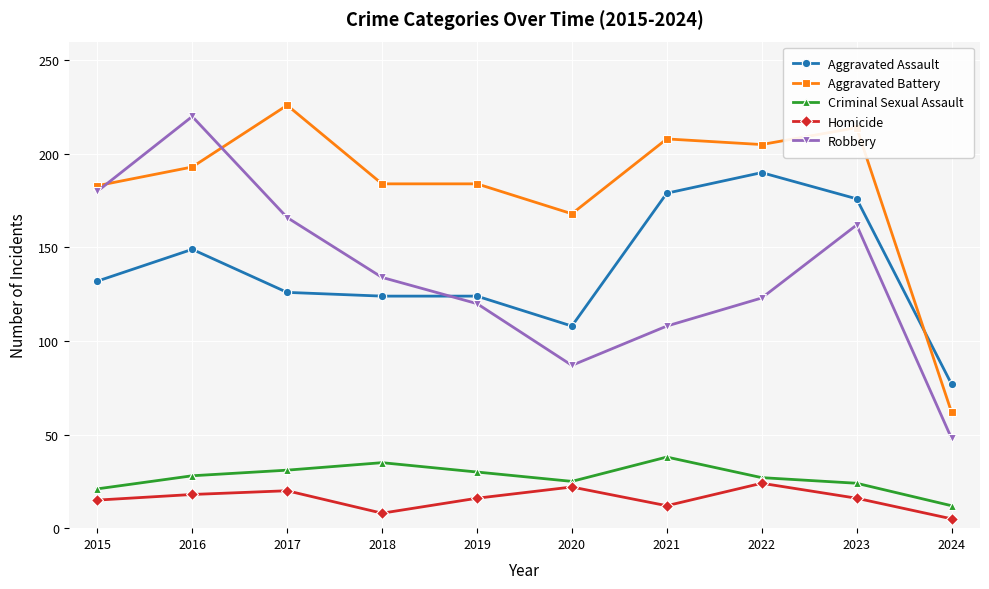

What is the average value of the Homicide series?

16